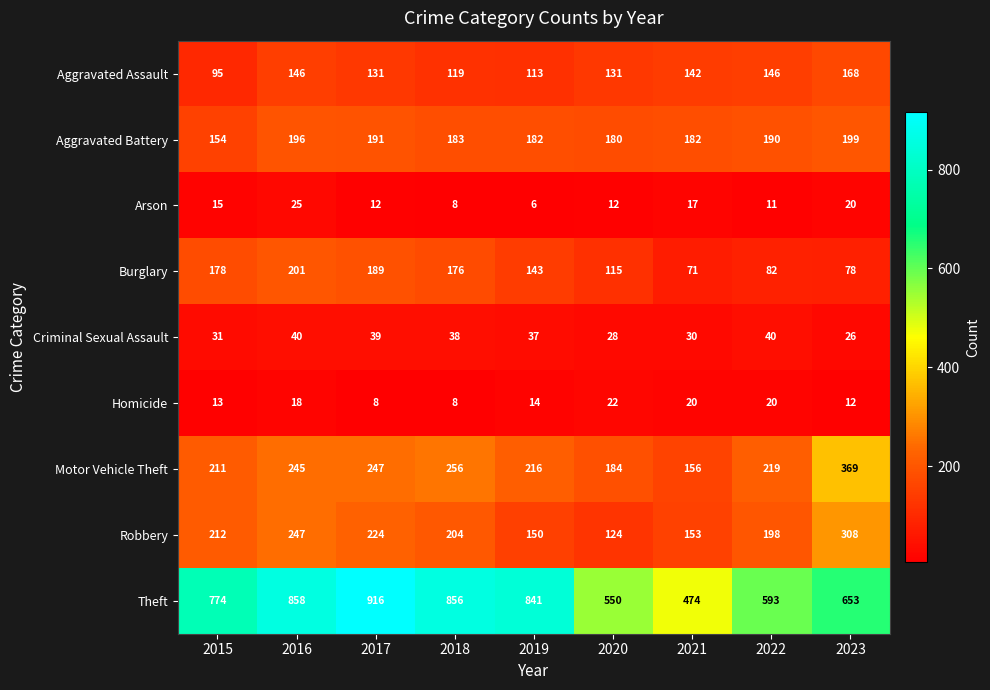

What is the difference between the Theft values at 2023 and 2022?

60